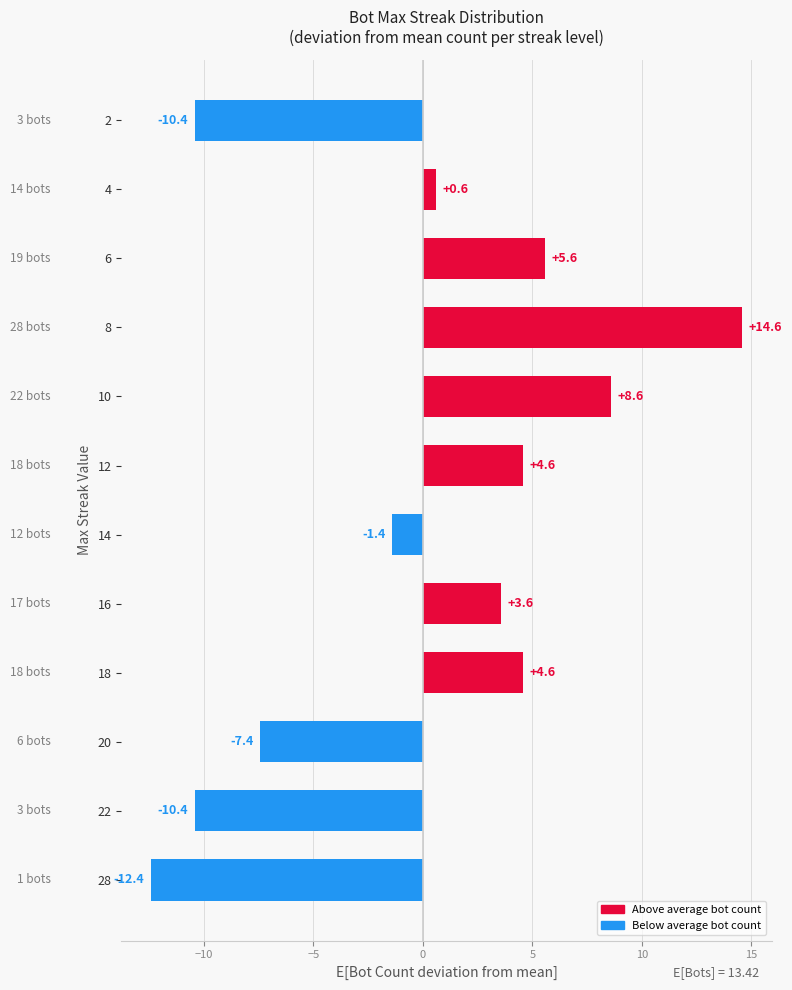

Count the number of values greater than 3.

6